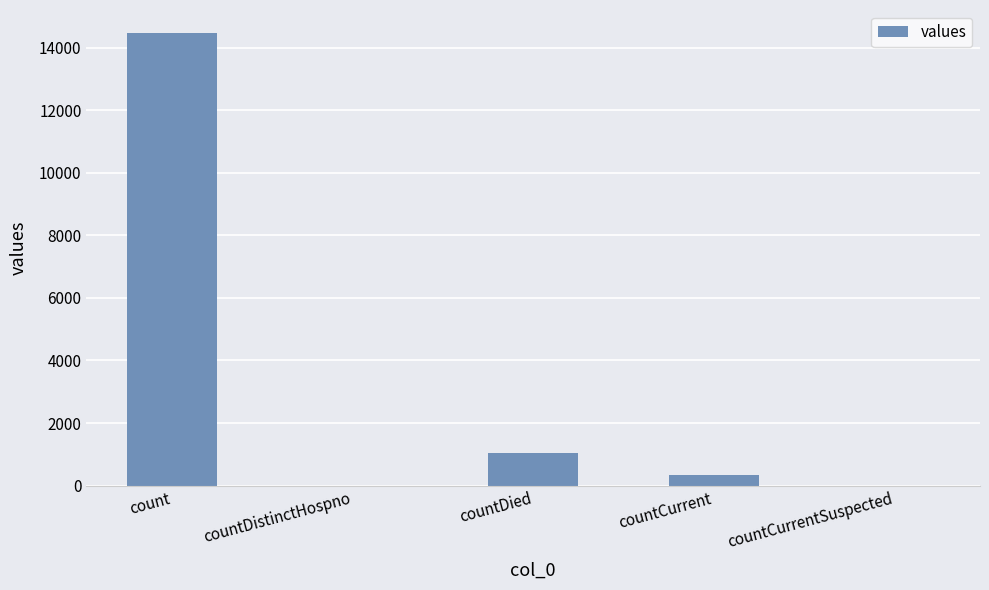

Reading left to right, list all the values displayed in this chart.

14483	0	1033	352	0